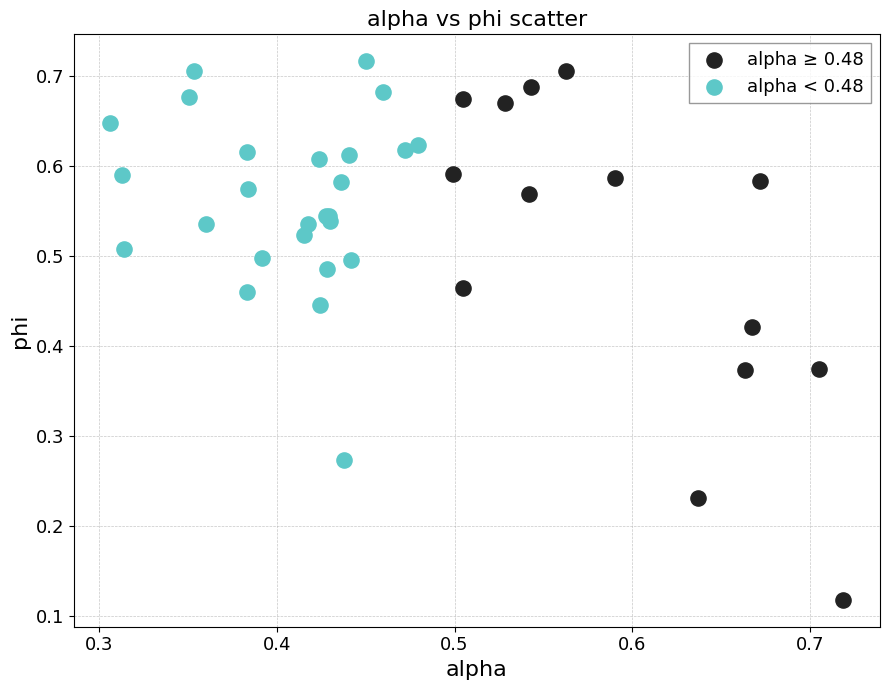

Which series has the largest Y range (max minus min)?

alpha ≥ 0.48